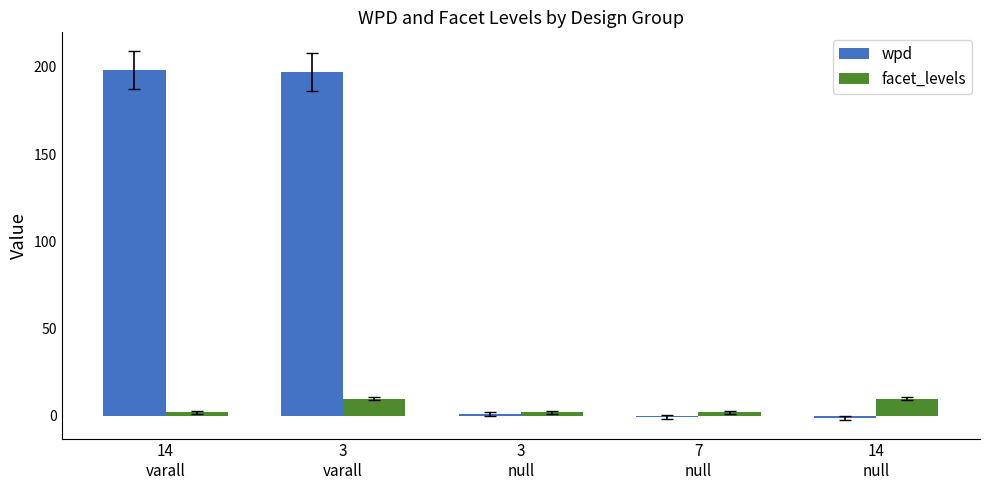

Is the value of wpd at 3
varall greater than the value of facet_levels at 3
null?

Yes